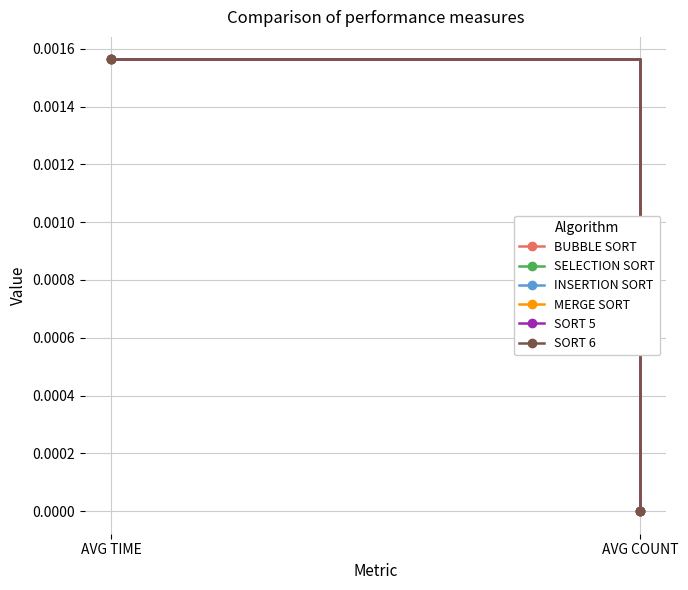

The SELECTION SORT series shows 0.0 at AVG TIME. True or false?

True